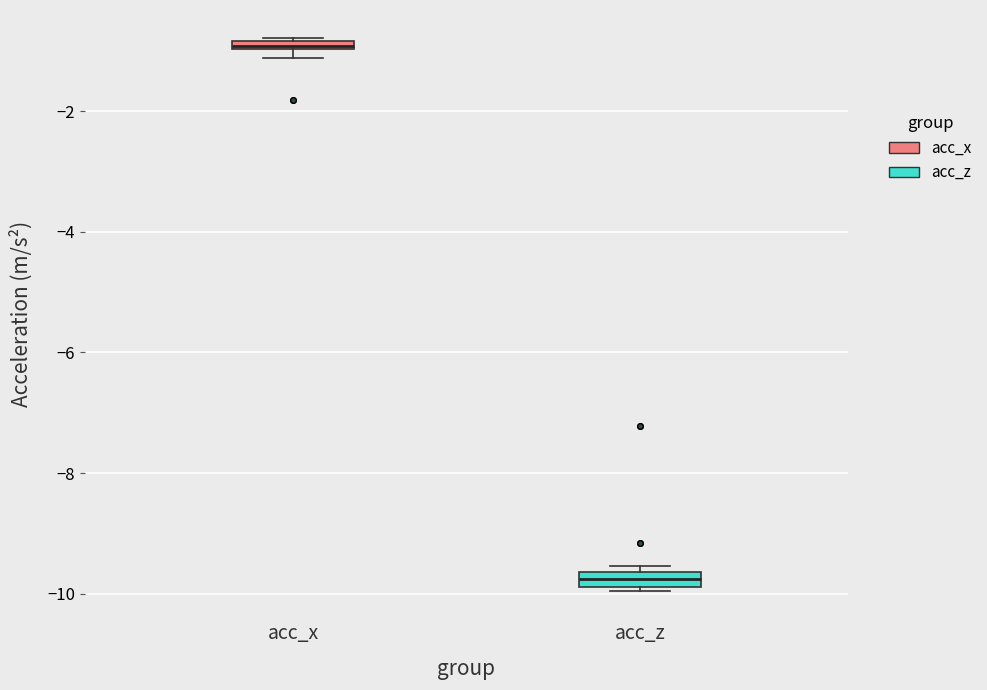

Where is the upper edge of the box for acc_z on the y-axis? The values are not printed on the chart, so give them approximately, as read against the axis.

-9.6